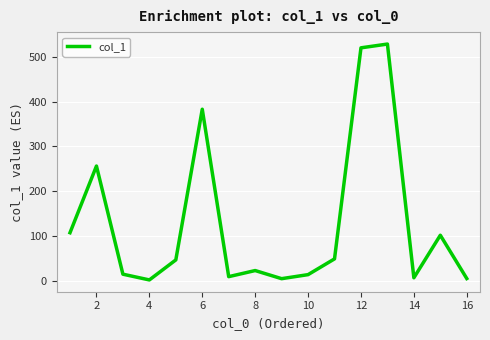

What is the greatest value displayed?

528.1